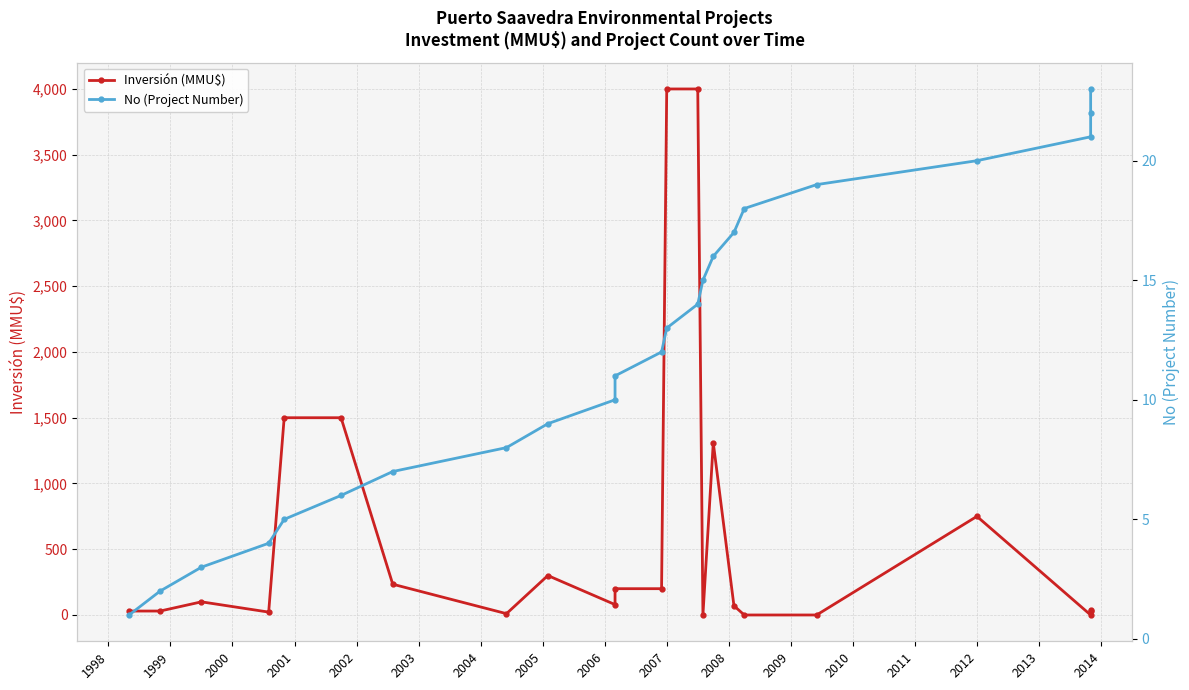

What is the difference between the No (Project Number) values at 2001 and 2002?

1